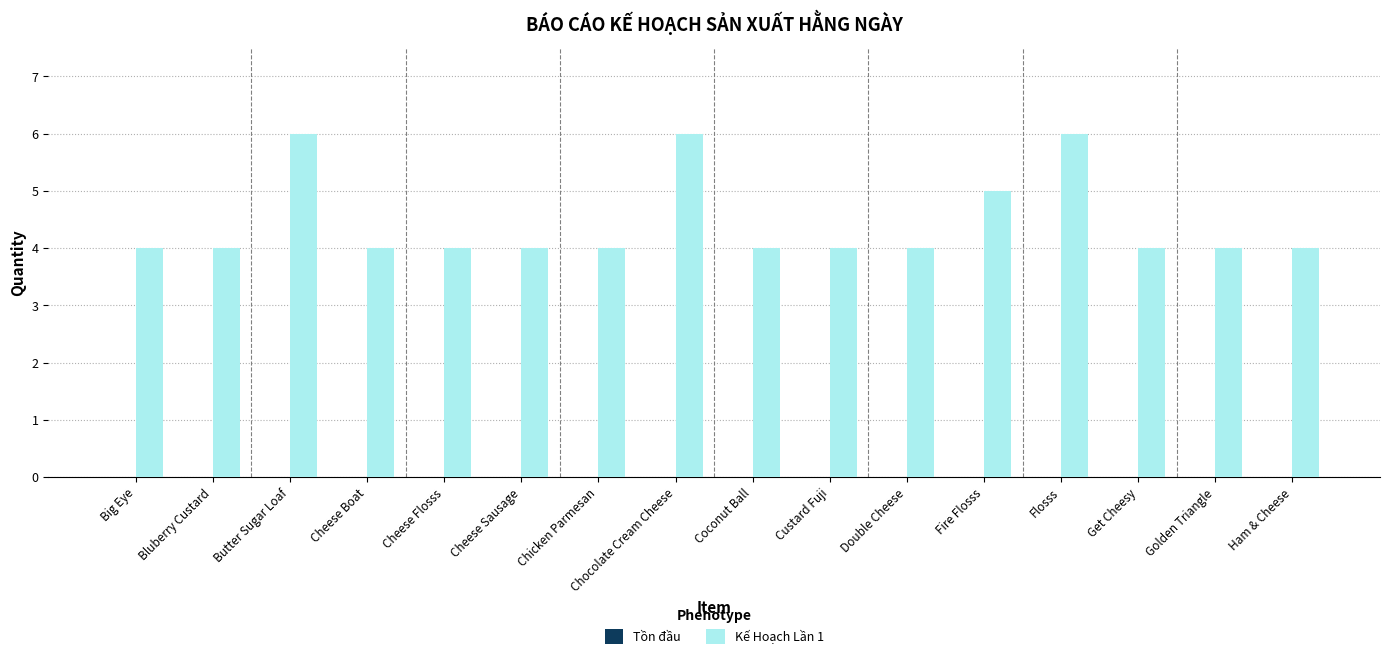

What is the sum of all values?

71